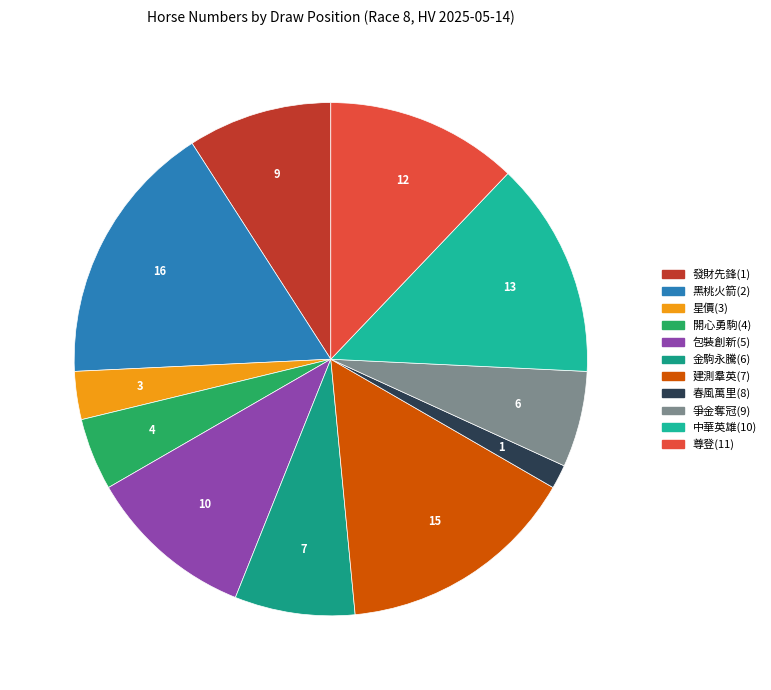

What is the largest slice in the pie chart?

黑桃火箭(2)